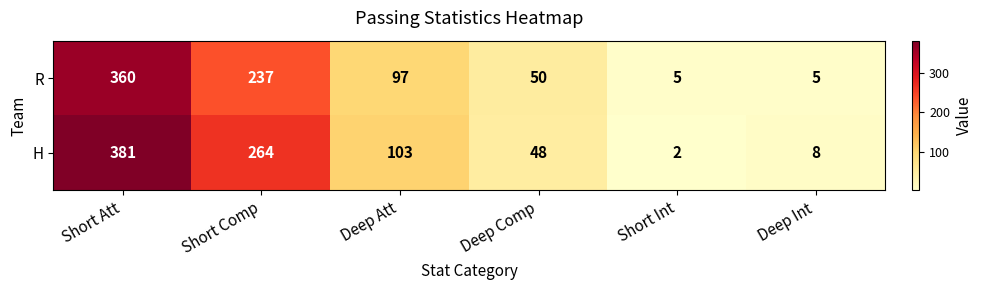

What is the difference between the maximum and minimum values in the H series?

379